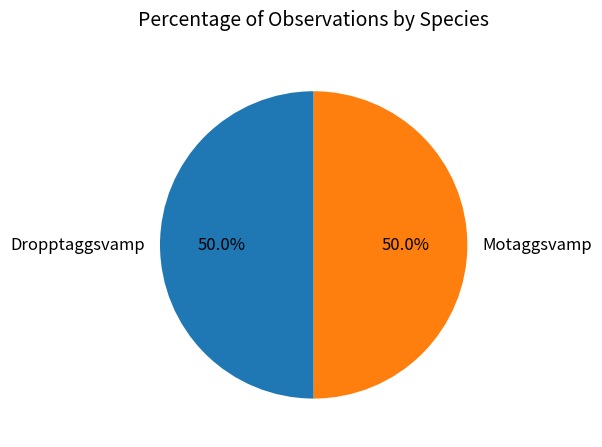

What portion of the pie excludes Motaggsvamp?

50.0%